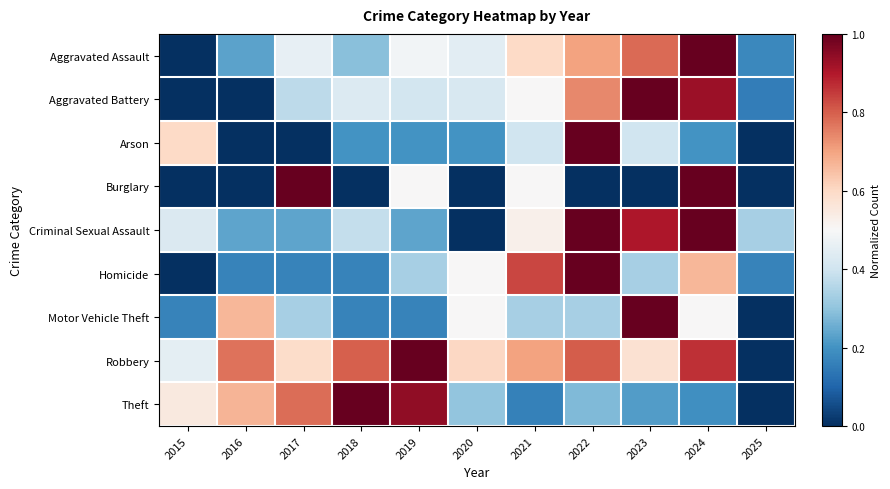

List the series in order of their peak value, highest first.

Aggravated Assault, Aggravated Battery, Arson, Burglary, Criminal Sexual Assault, Homicide, Motor Vehicle Theft, Robbery, Theft